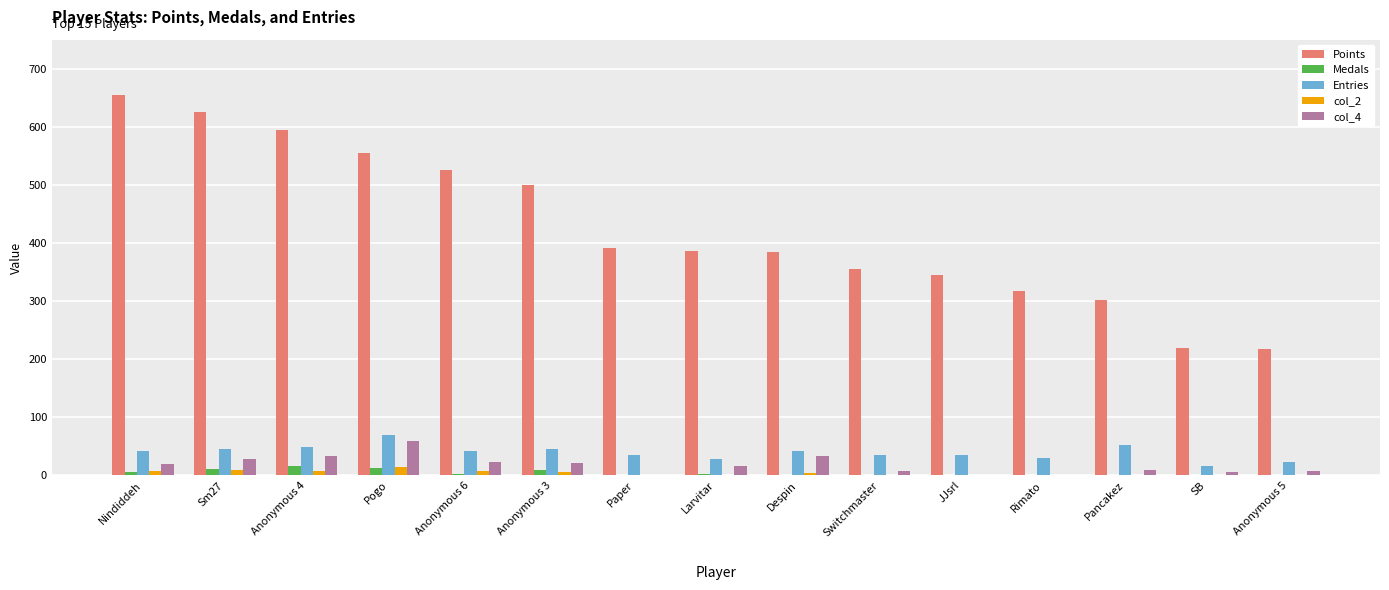

How many categories are shown in the chart?

15